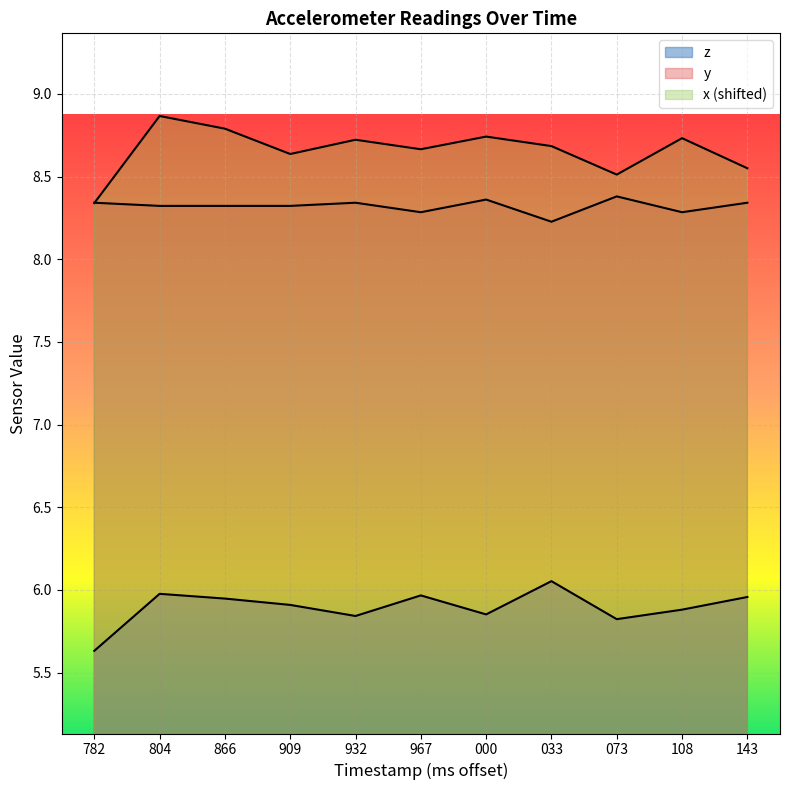

True or false: z has more than 1 points higher than both neighbors.

True